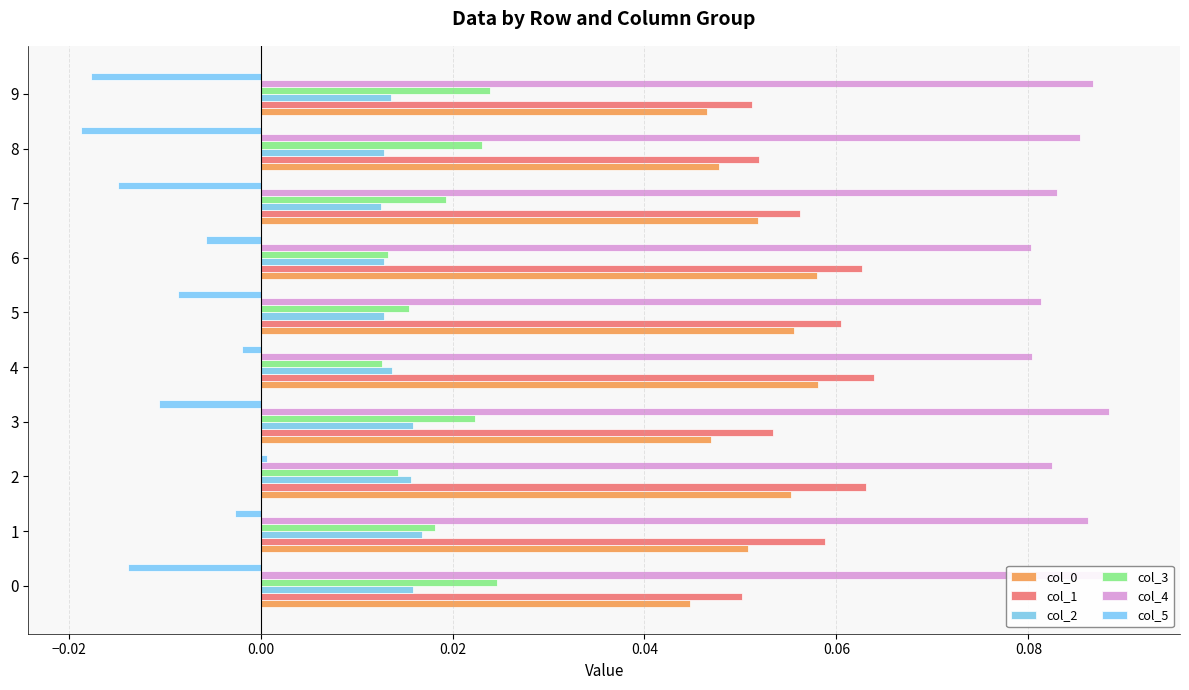

Reading left to right, what are all the values shown in this chart?

col_0: 0.0	0.1	0.1	0.0	0.1	0.1	0.1	0.1	0.0	0.0
col_1: 0.1	0.1	0.1	0.1	0.1	0.1	0.1	0.1	0.1	0.1
col_2: 0.0	0.0	0.0	0.0	0.0	0.0	0.0	0.0	0.0	0.0
col_3: 0.0	0.0	0.0	0.0	0.0	0.0	0.0	0.0	0.0	0.0
col_4: 0.1	0.1	0.1	0.1	0.1	0.1	0.1	0.1	0.1	0.1
col_5: -0.0	-0.0	0.0	-0.0	-0.0	-0.0	-0.0	-0.0	-0.0	-0.0